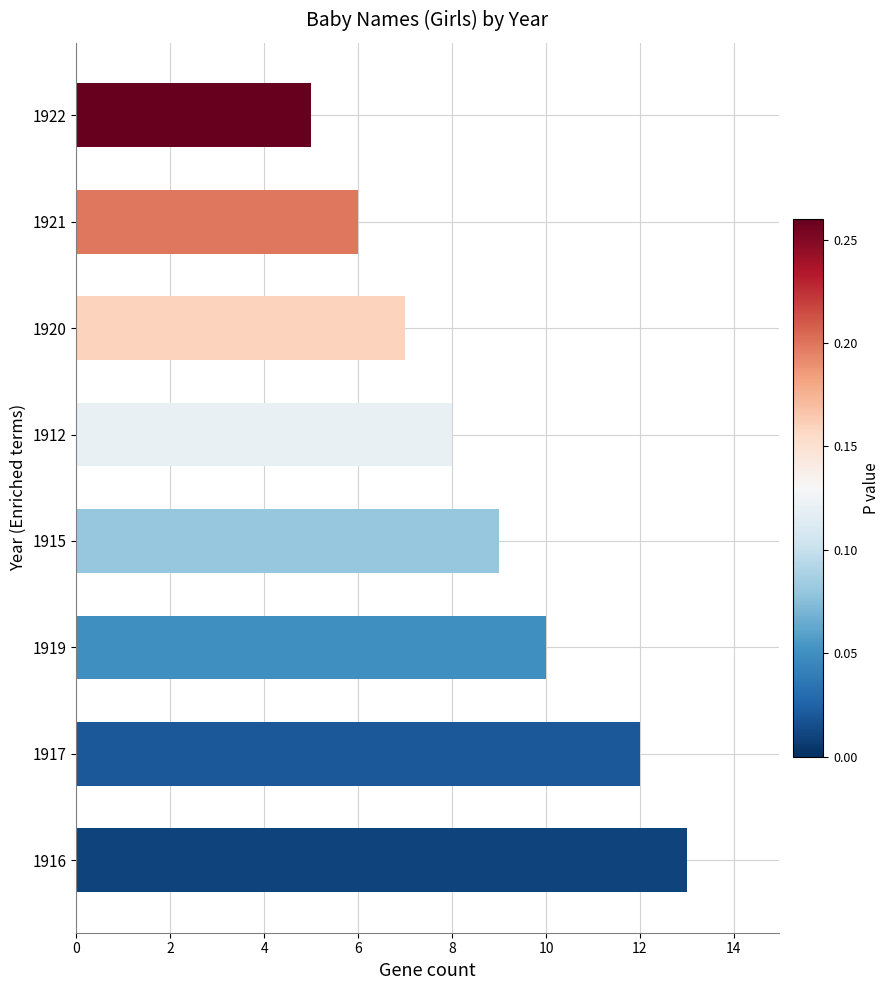

Rank the categories by value from lowest to highest.

1922, 1921, 1920, 1912, 1915, 1919, 1917, 1916